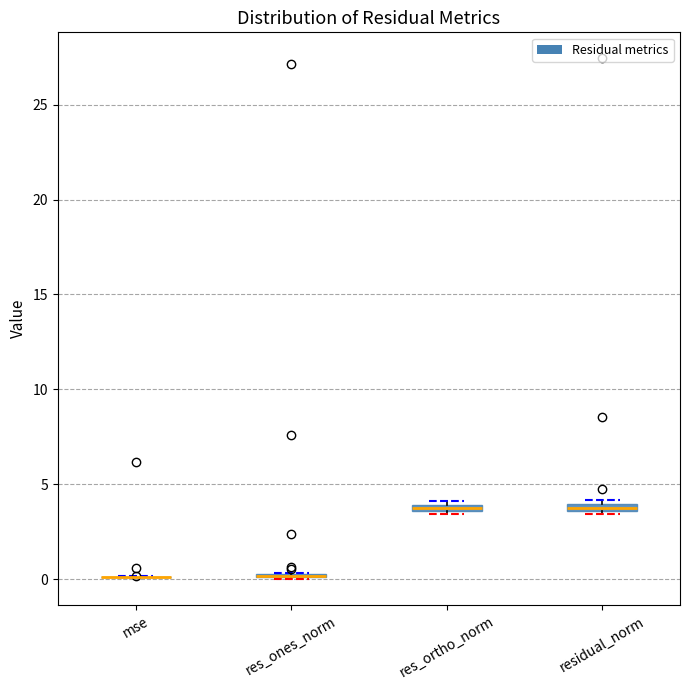

Where is the lower edge of the box for residual_norm on the y-axis? The values are not printed on the chart, so give them approximately, as read against the axis.

3.5